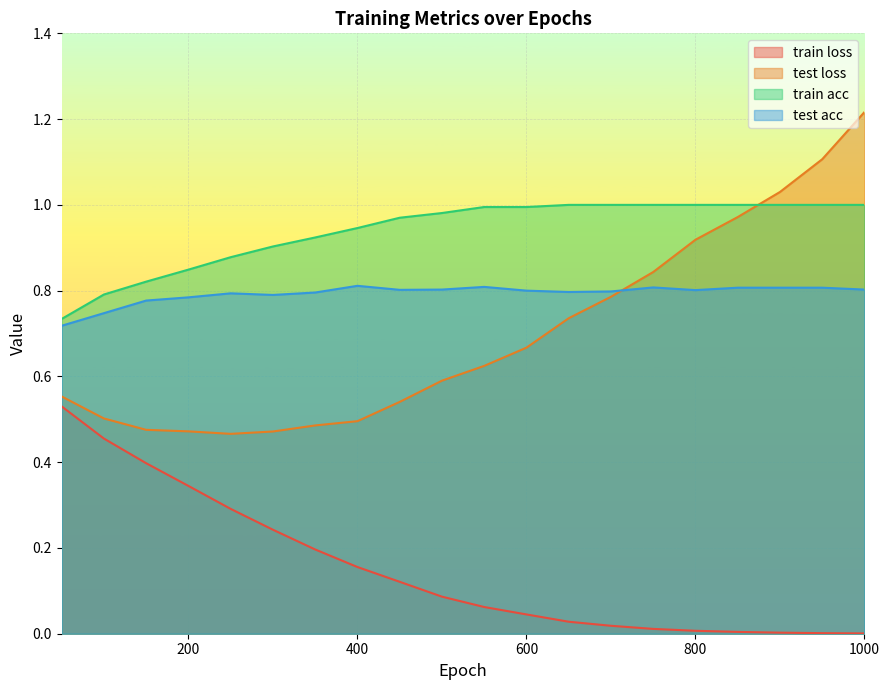

Which series has the largest range (max minus min)?

test loss